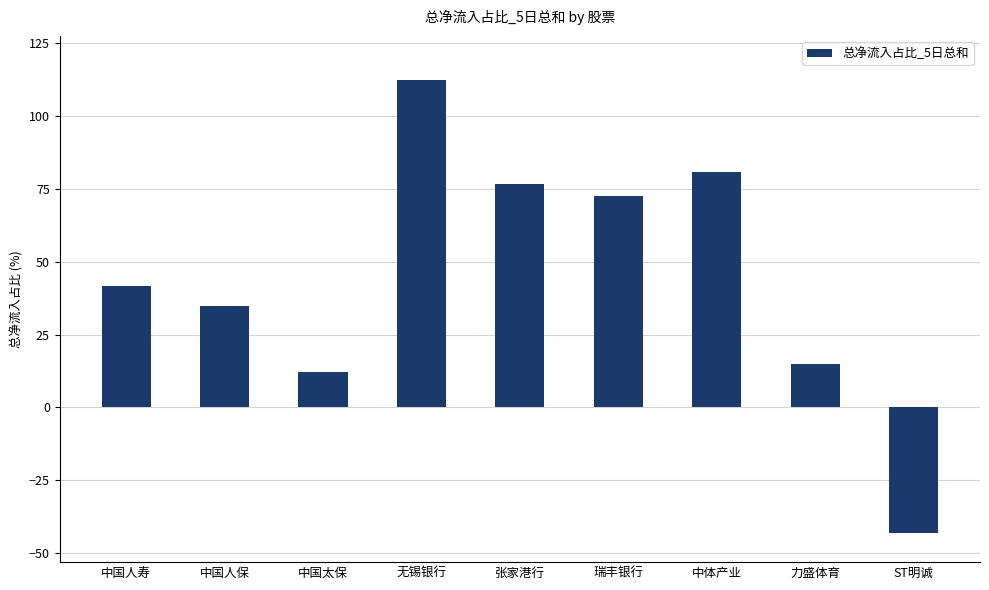

Reading left to right, what are all the values shown in this chart?

41.7	34.9	12.1	112.5	76.6	72.7	80.9	14.9	-43.1